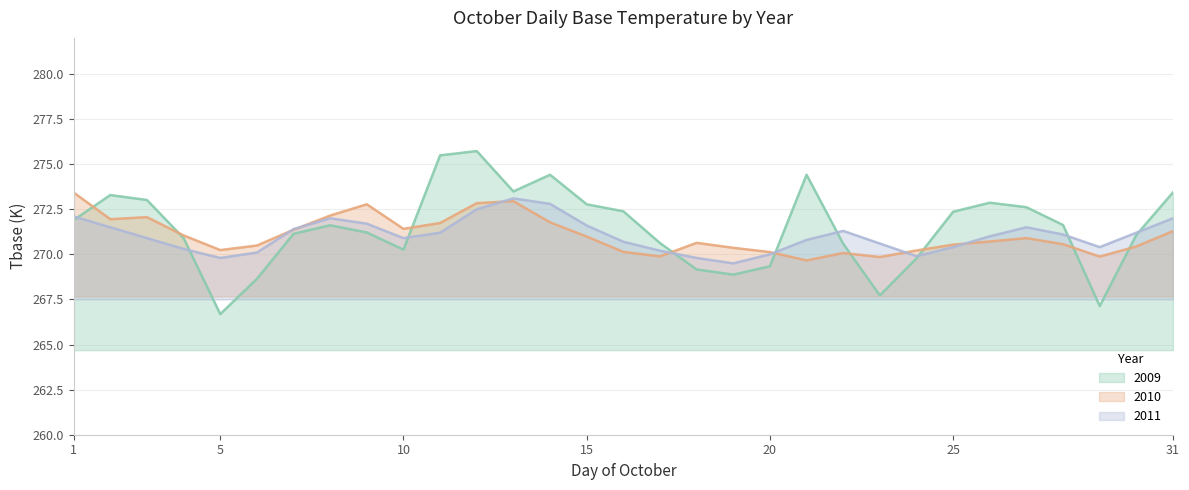

The value of 2011 at 2 is 401.8. True or false?

False